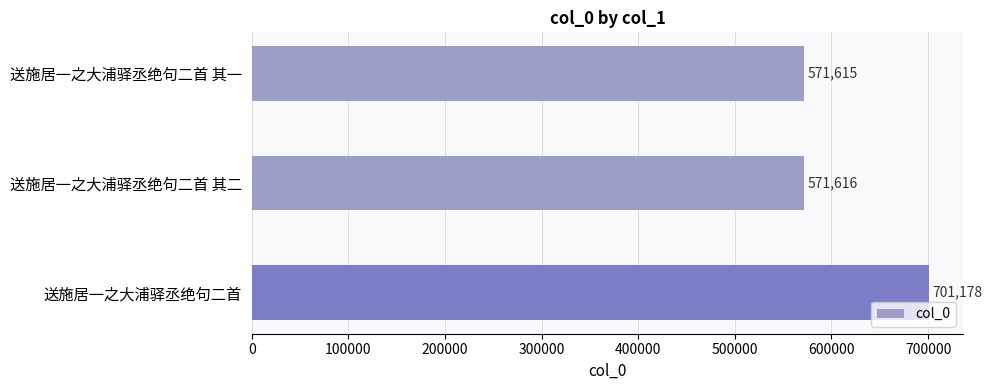

Count the number of categories in the chart.

3